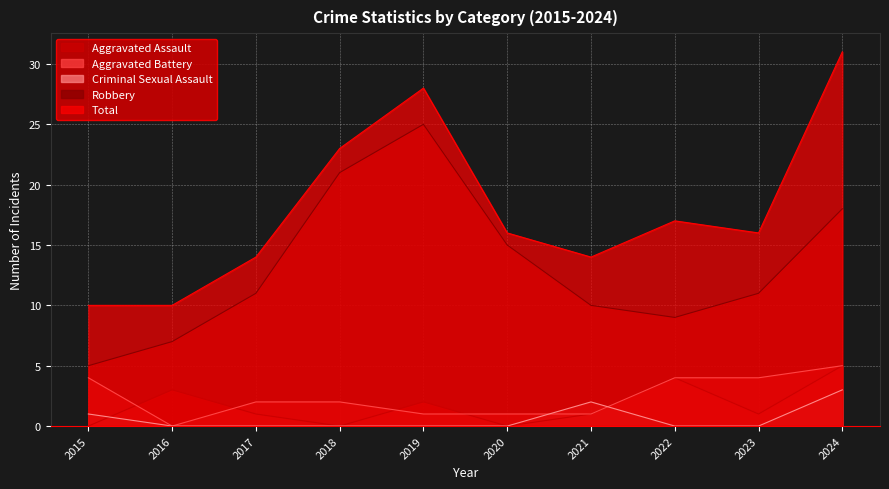

What is the average value of the Aggravated Assault series?

2